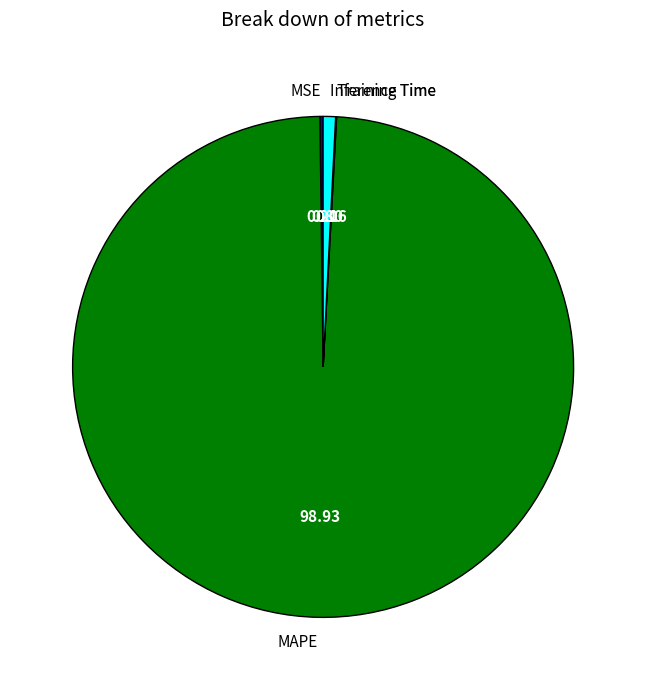

Which slice is the largest?

MAPE